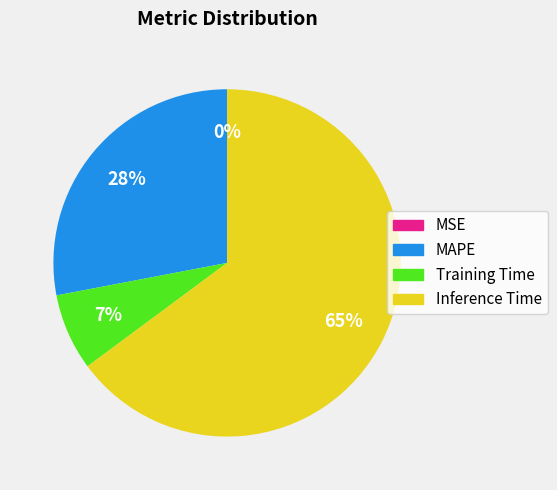

True or false: Training Time accounts for 7% of the total.

True